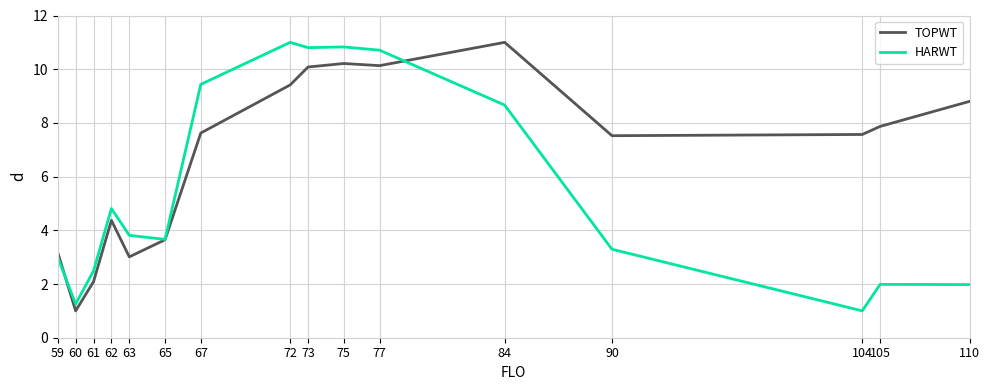

True or false: HARWT and TOPWT intersect in this chart.

True